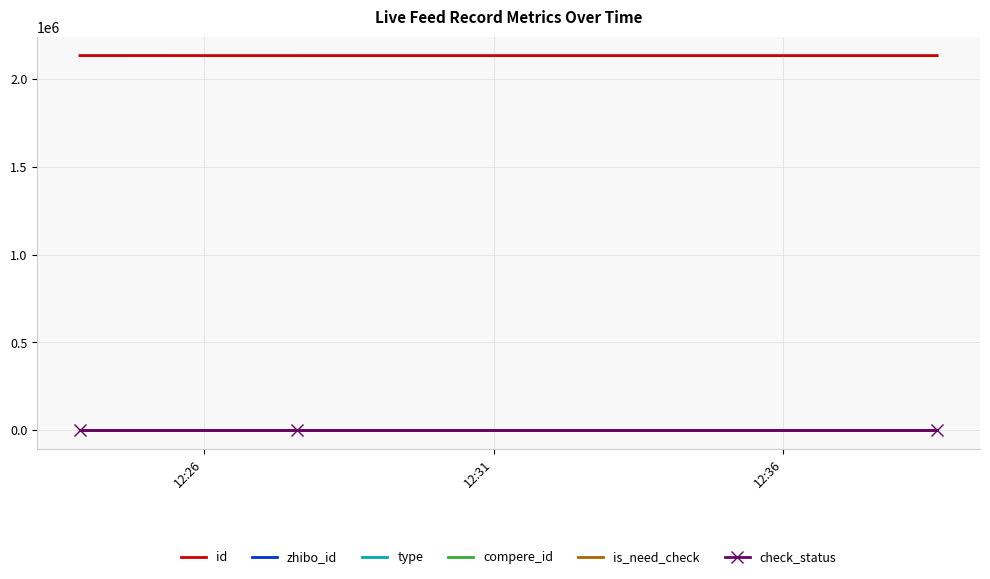

Rank the series by their maximum value, from lowest to highest.

type, compere_id, is_need_check, check_status, zhibo_id, id